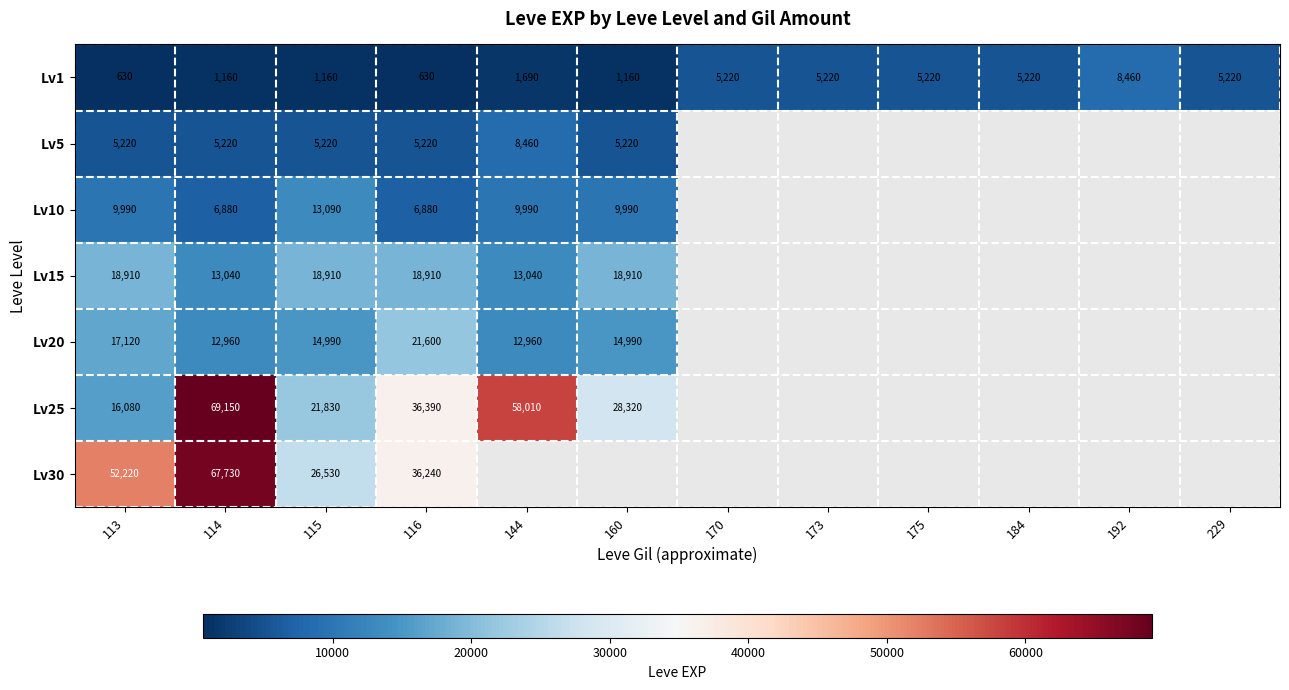

What is the difference between the highest and lowest values at 113?

51590